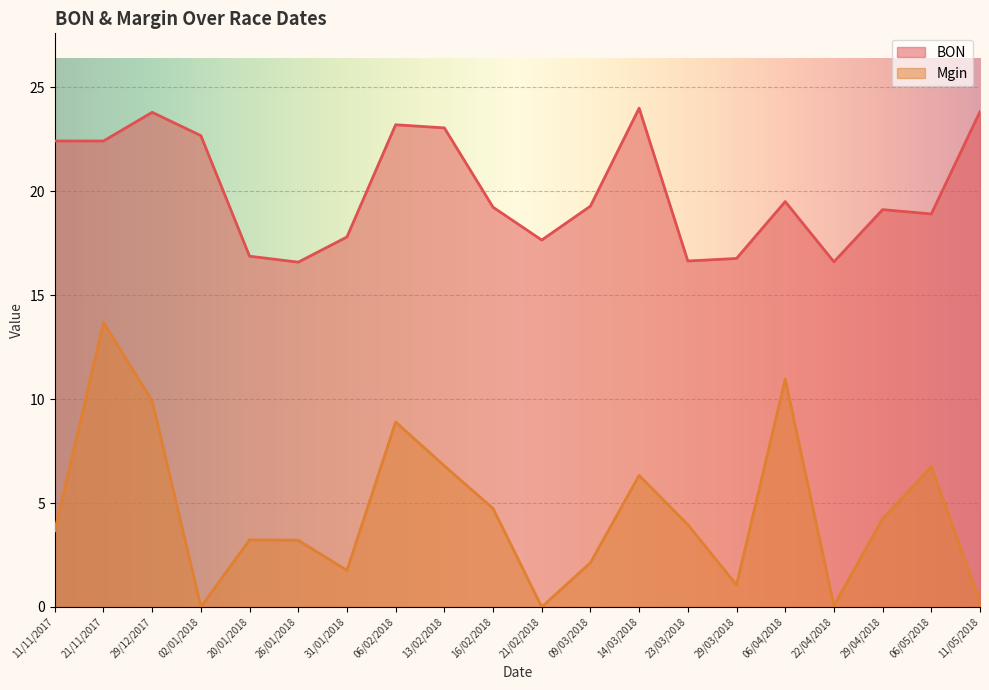

Read the BON value at 09/03/2018.

19.3